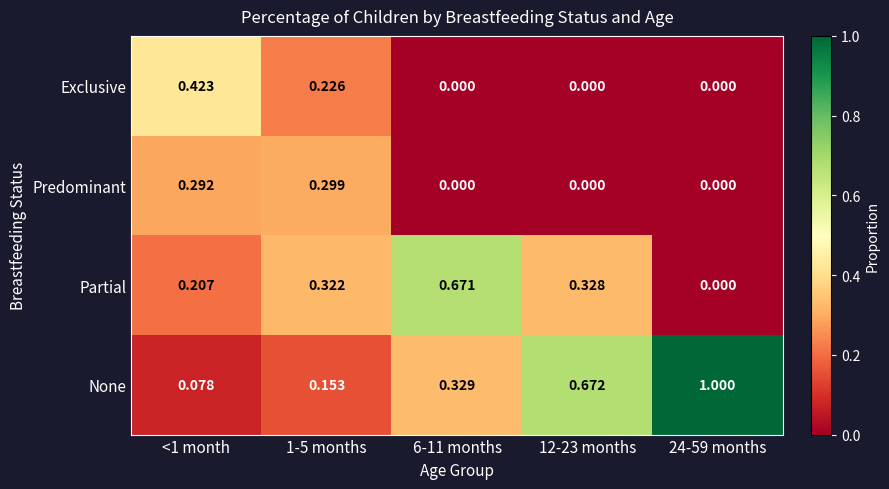

Rank the series by their maximum value, from highest to lowest.

None, Partial, Exclusive, Predominant